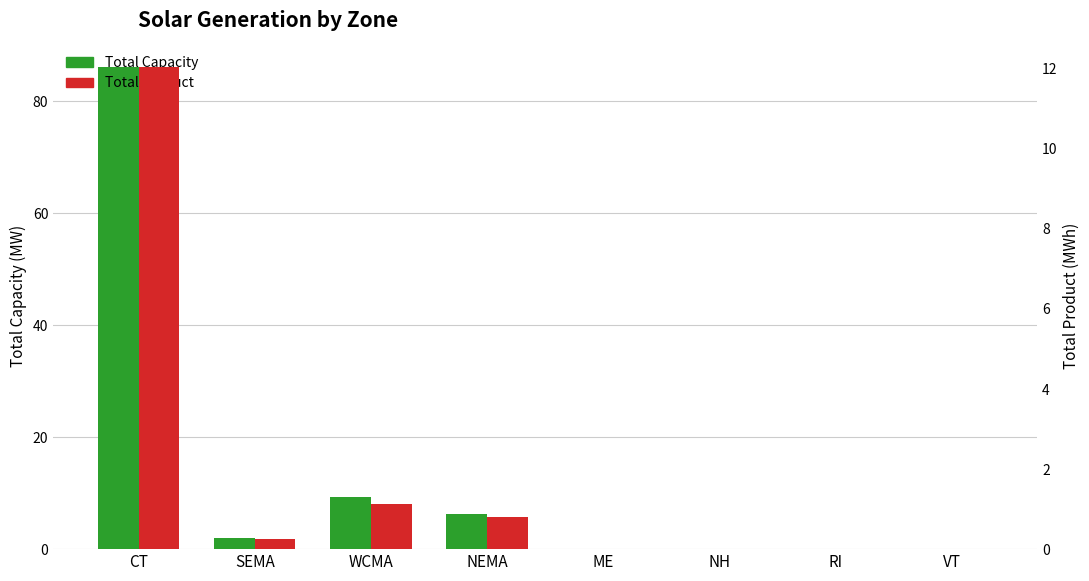

What is the difference between the maximum and minimum values in the Total Capacity series?

86.1